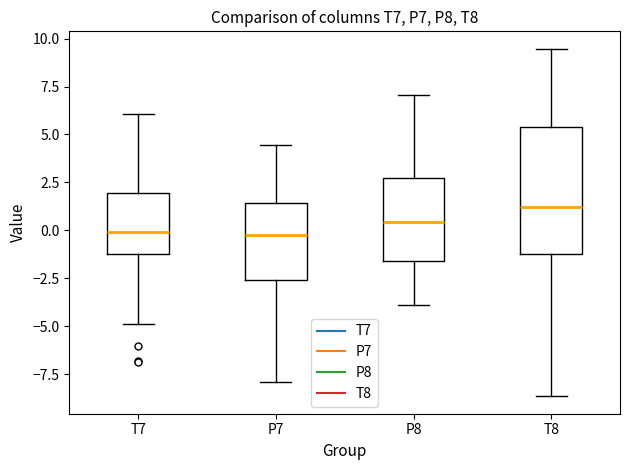

Reading left to right, transcribe this box plot: for each box, give where its median line is, the range the box spans, and where its two whiskers end, as read against the y-axis. The values are not printed on the chart, so give them approximately, as read against the axis.

T7: median 0.0, box -1.5 to 2.0, whiskers -5.0 to 6.0
P7: median 0.0, box -2.5 to 1.5, whiskers -8.0 to 4.5
P8: median 0.5, box -1.5 to 2.5, whiskers -4.0 to 7.0
T8: median 1.0, box -1.5 to 5.5, whiskers -8.5 to 9.5